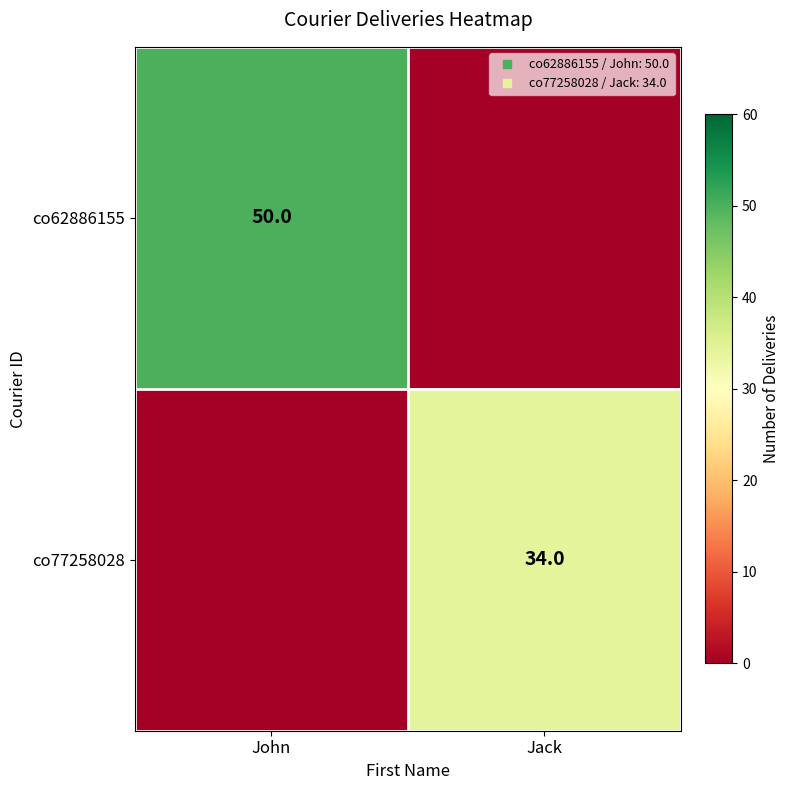

What is the average value of the co77258028 series?

17